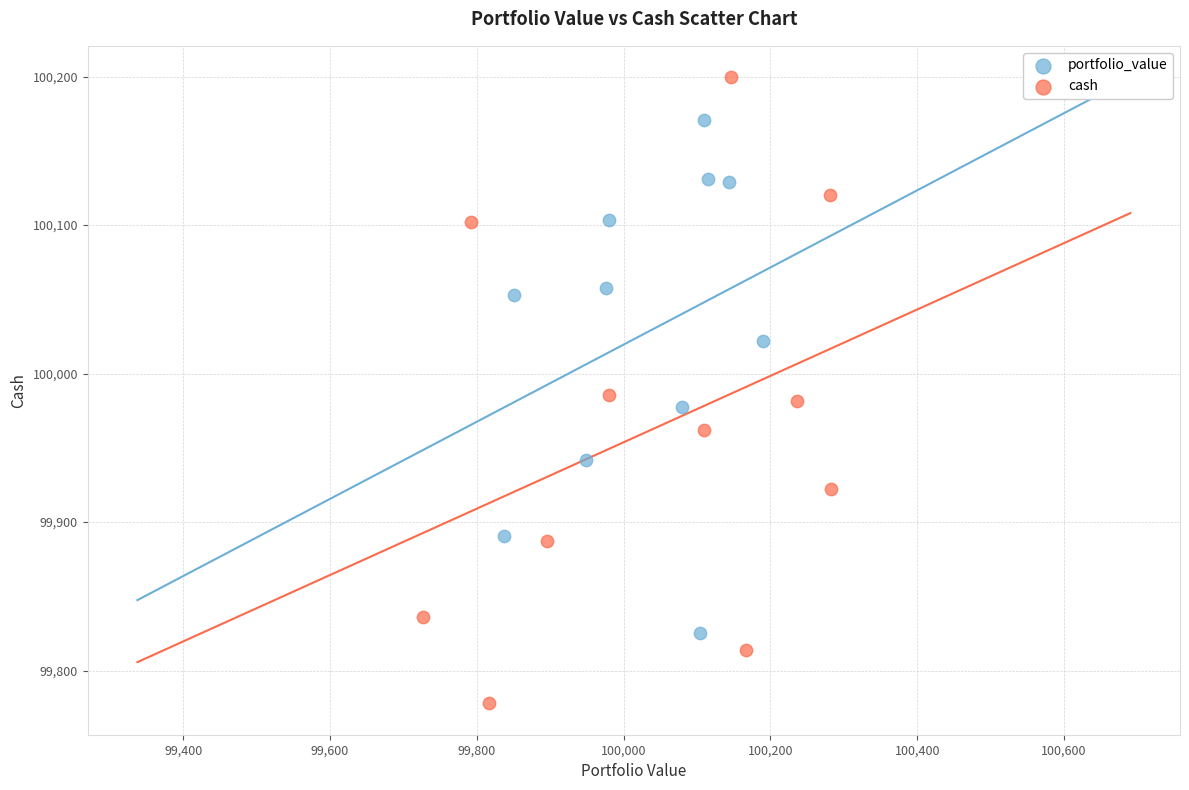

Which series has the largest Y range (max minus min)?

cash